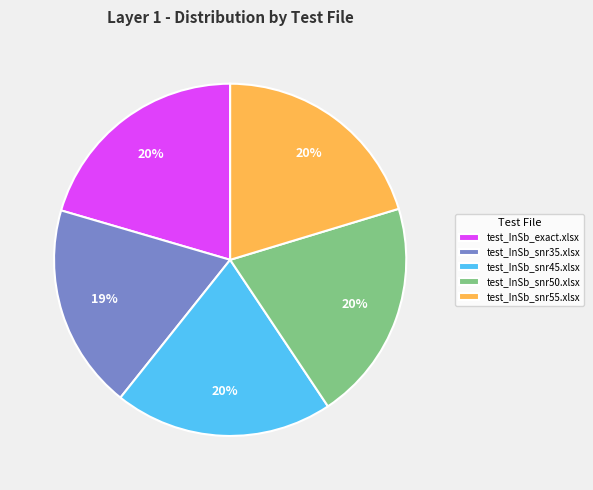

Is it true that test_InSb_snr45.xlsx is 32% of the pie?

False